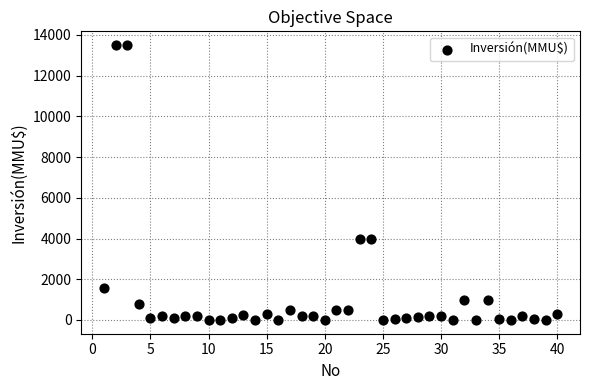

What is the range of Y values (max minus min)?

13500